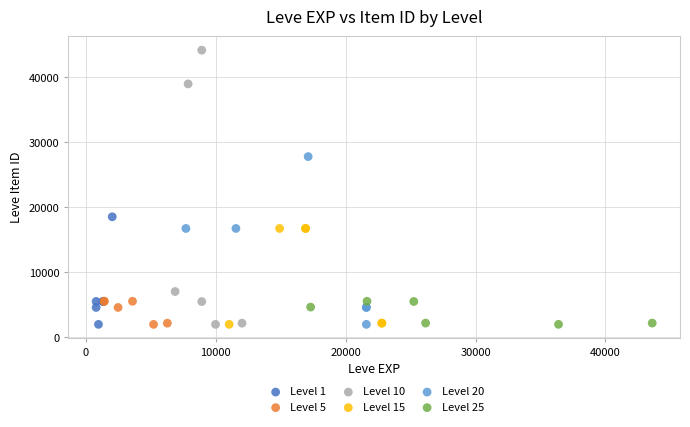

What are all the series names shown in the legend?

Level 1, Level 5, Level 10, Level 15, Level 20, Level 25